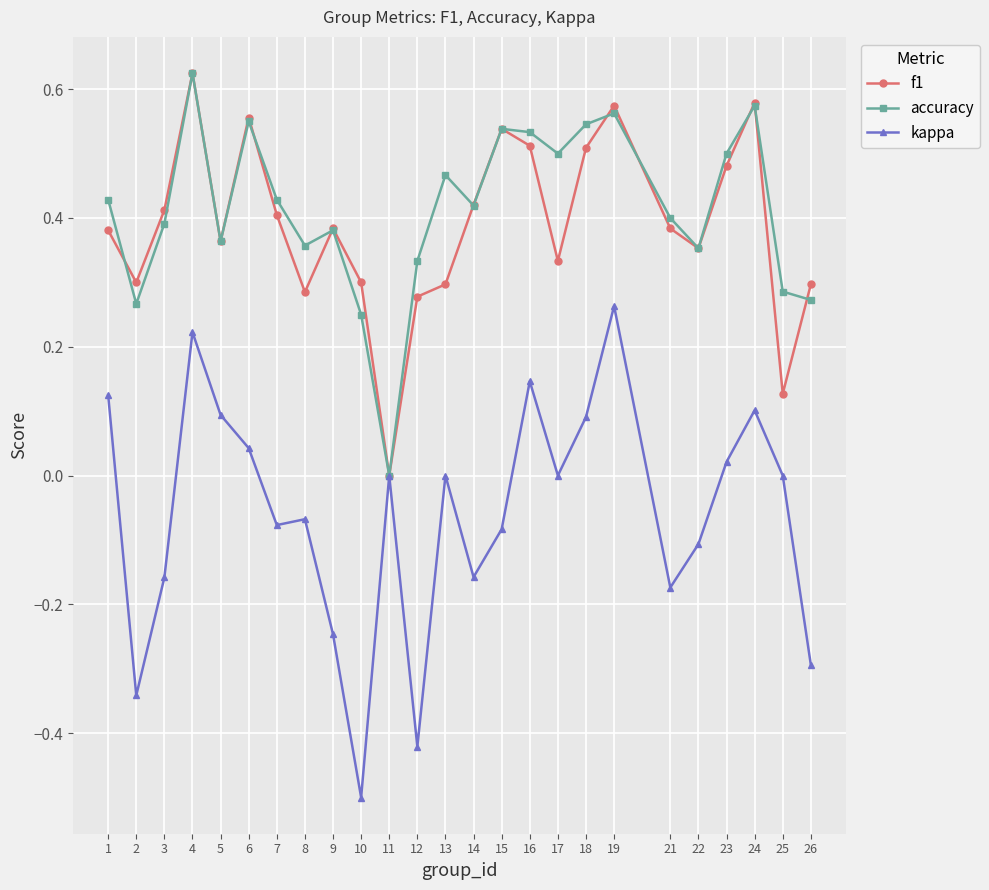

Which series has the largest range (max minus min)?

kappa